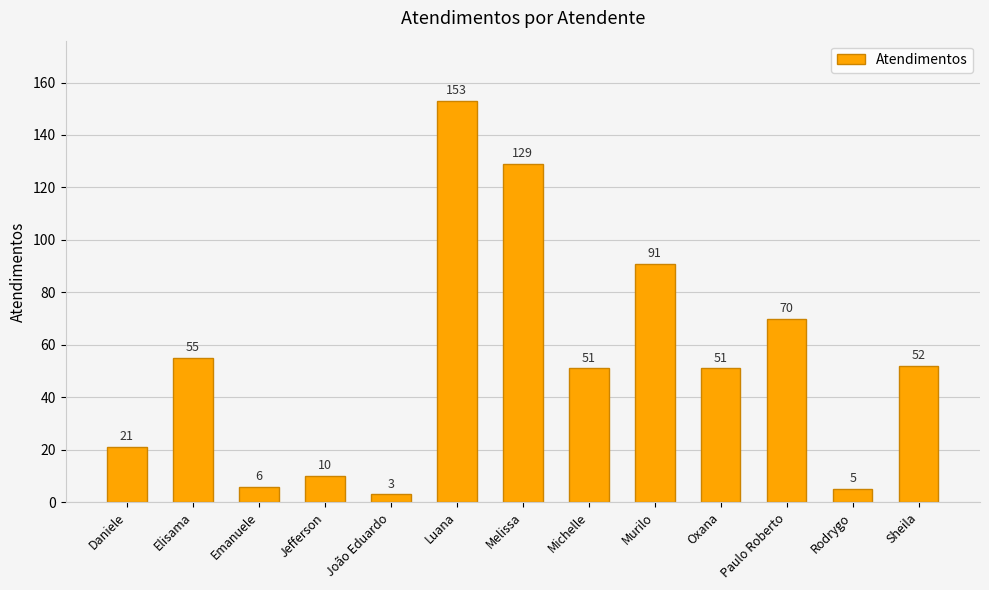

The value at Emanuele is 6. True or false?

True